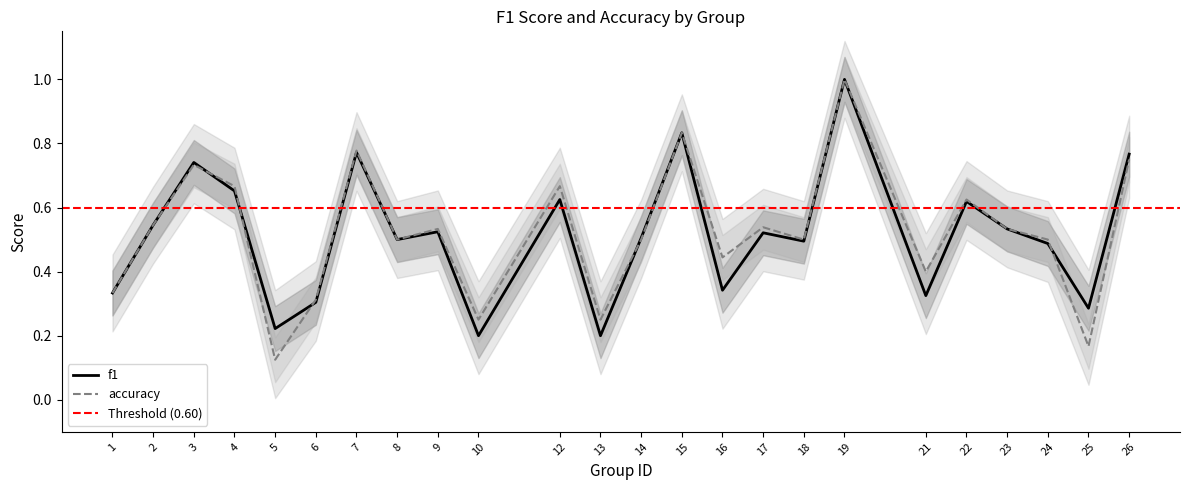

The accuracy series shows 0.9 at 12. True or false?

False